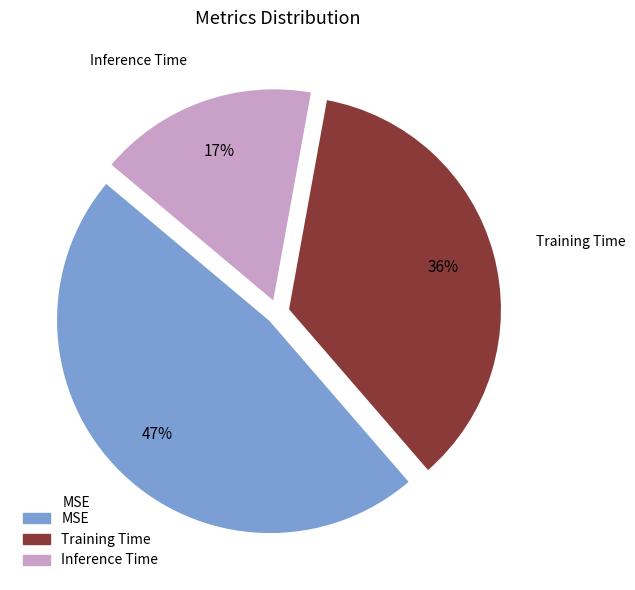

Rank the categories by value from lowest to highest.

Inference Time, Training Time, MSE